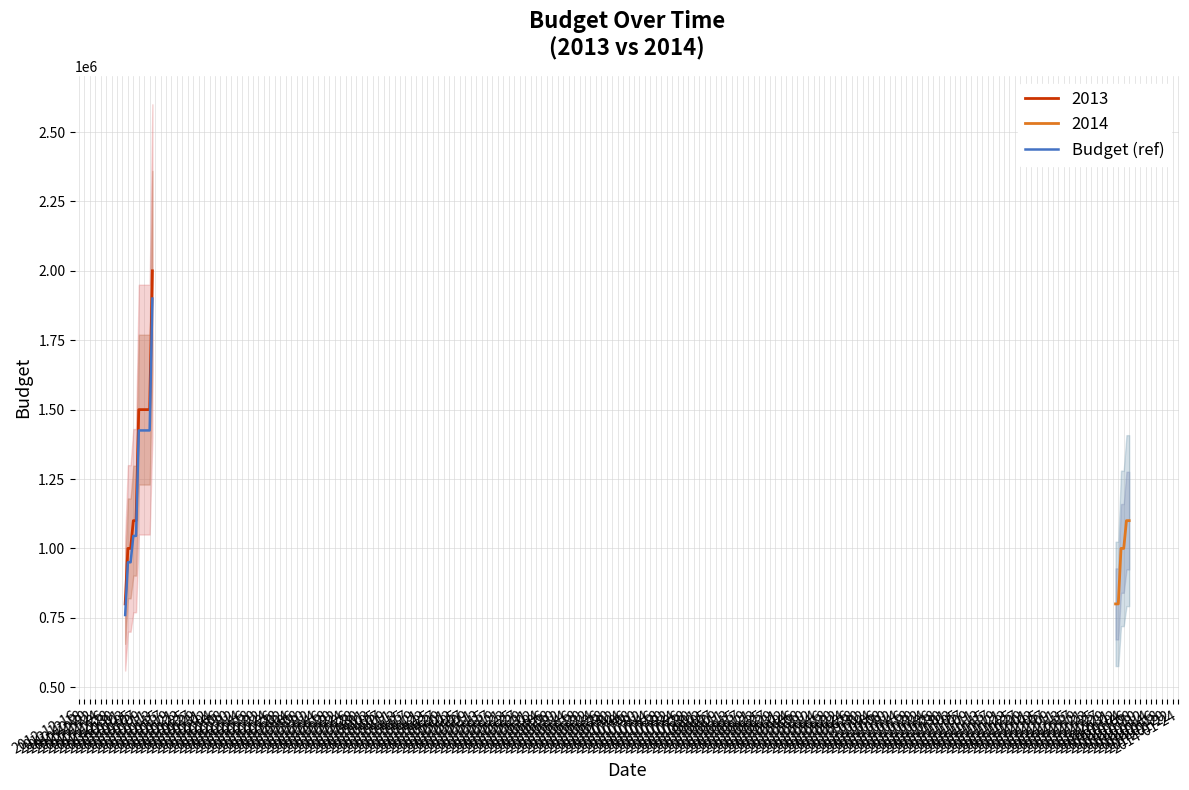

What is the difference between the second highest and second lowest values?

475000